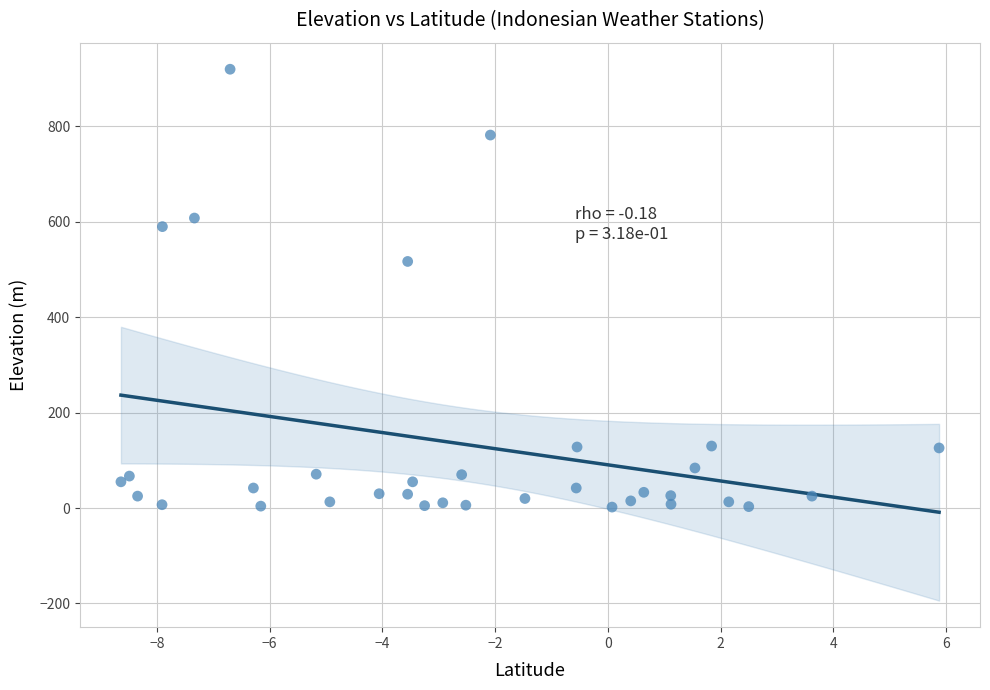

What Y value in the scatter plot is closest to 461?

517